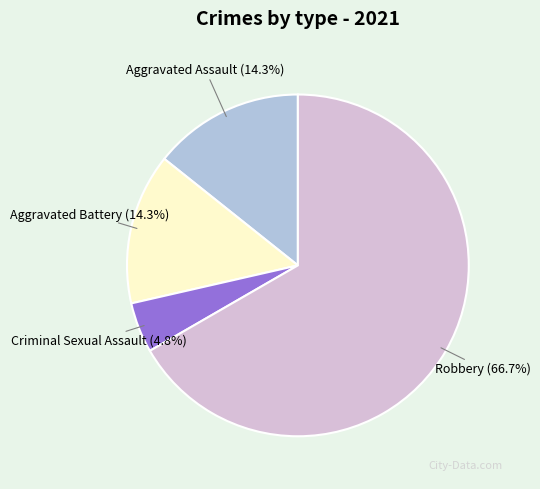

What is the largest slice in the pie chart?

Robbery